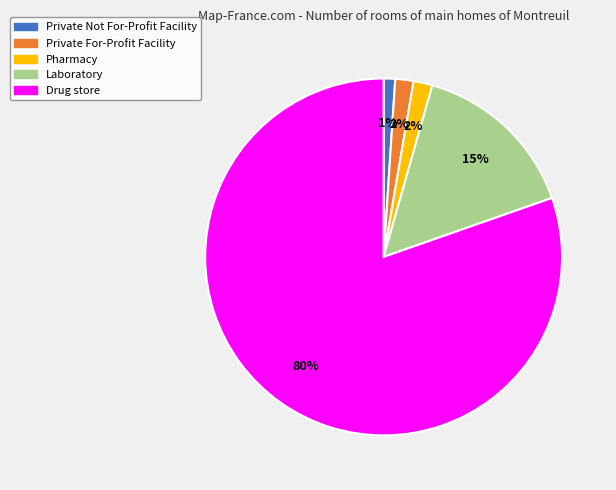

The Pharmacy slice represents 2% of the pie. True or false?

True